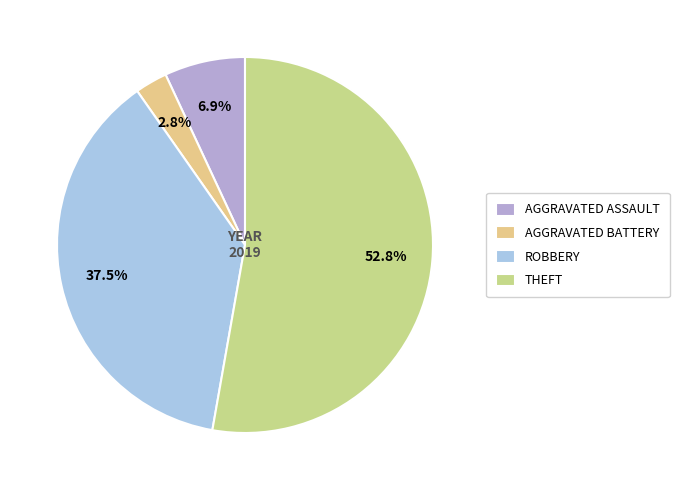

Which slice is the smallest?

AGGRAVATED BATTERY